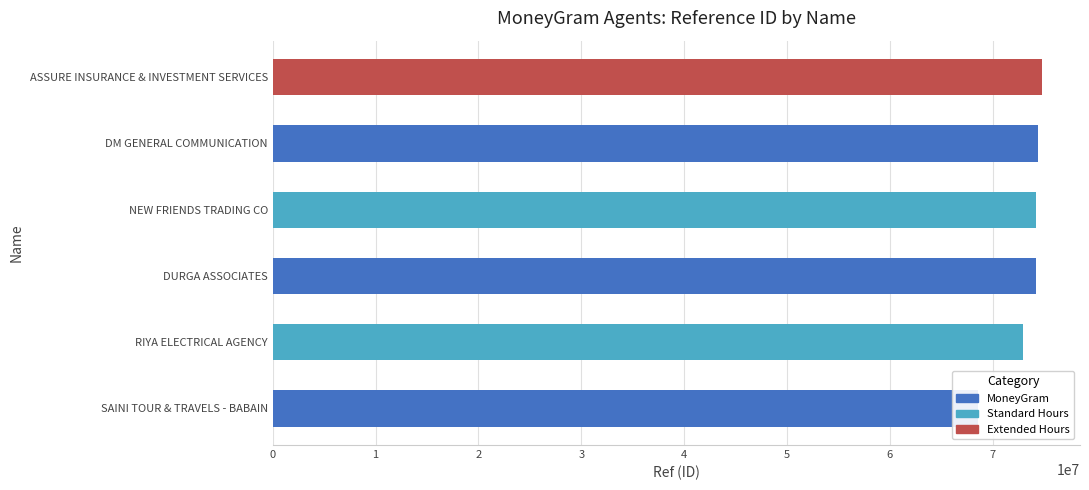

Reading right to left, what are all the values shown in this chart?

74742051	74393086	74184062	74183827	72974740	68545947